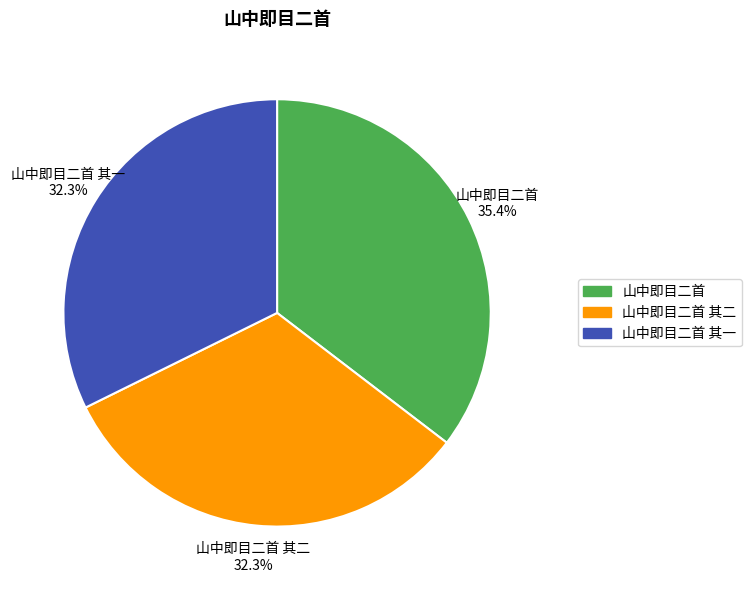

Combined, do 山中即目二首 其二 and 山中即目二首 其一 account for over 50%?

Yes